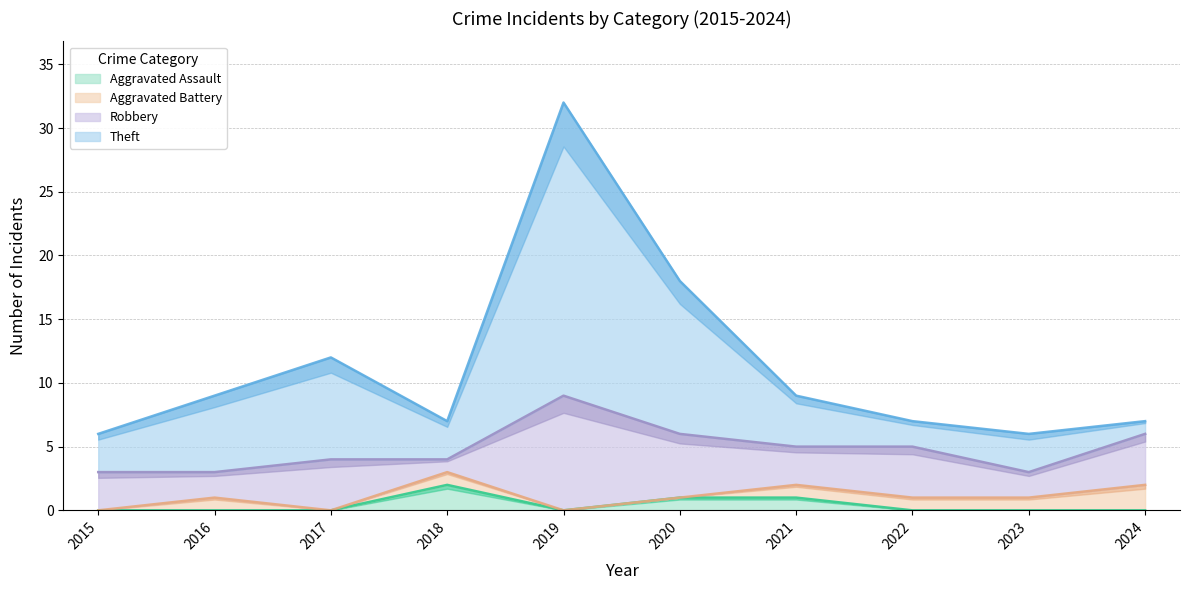

At which label does Aggravated Assault reach its peak?

2018